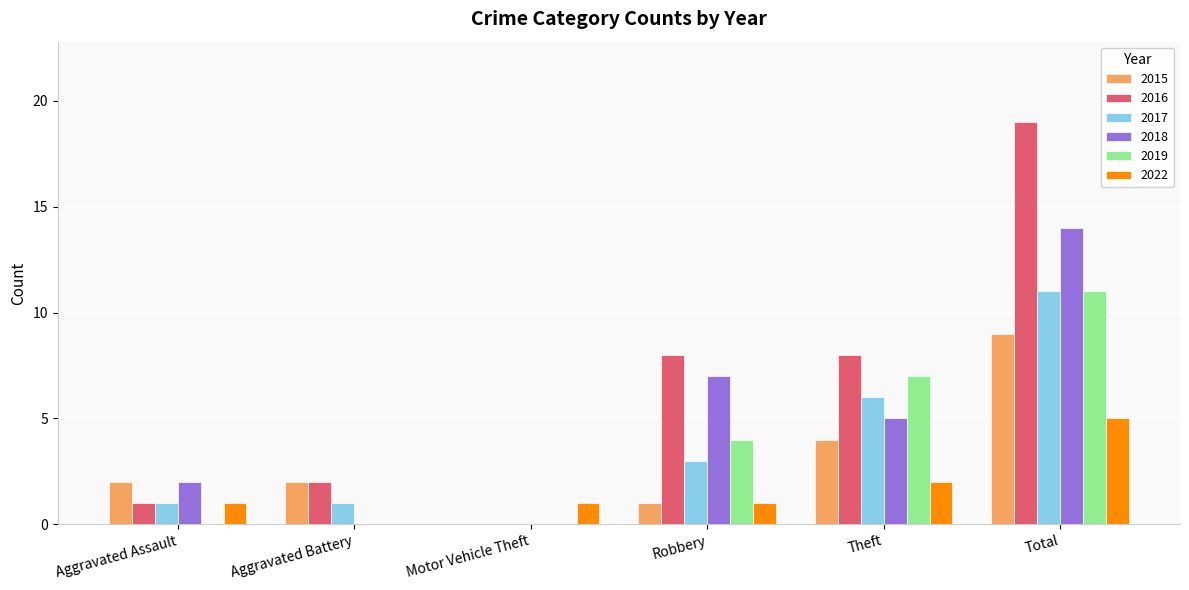

The 2017 series shows 0 at Motor Vehicle Theft. True or false?

True